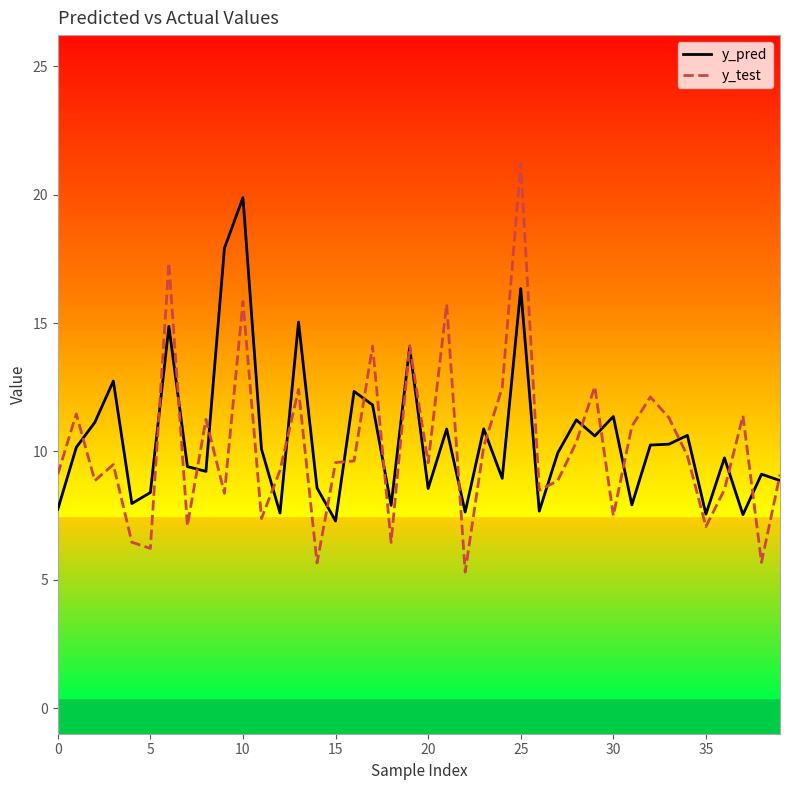

What is the average value of the y_test series?

10.2